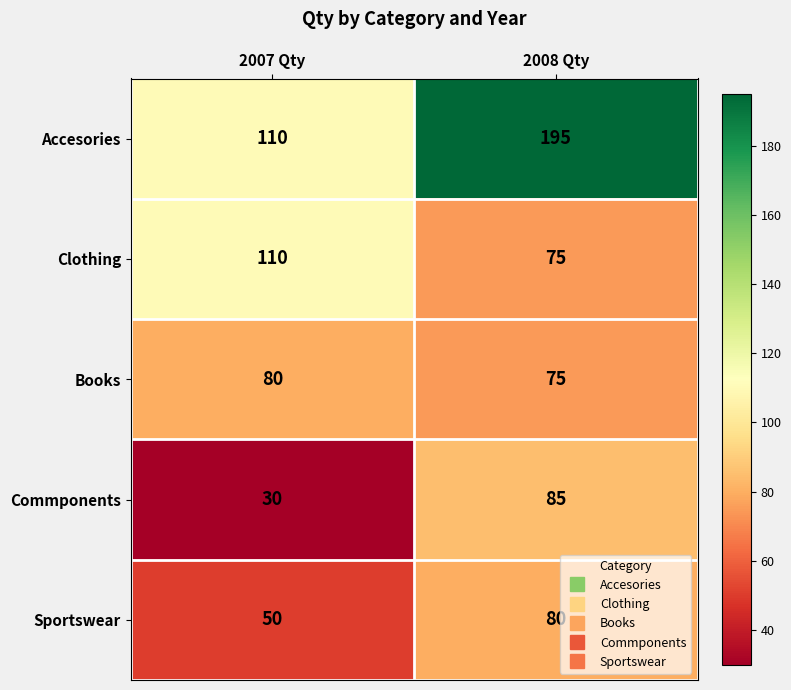

What is the sum of all Commponents values?

115